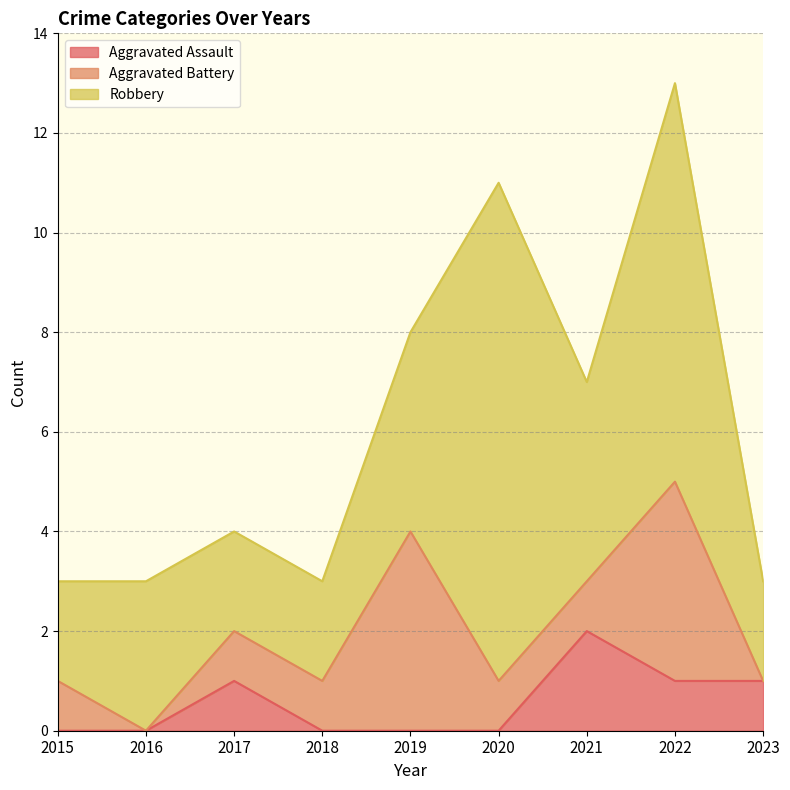

Reading left to right, list all the values displayed in this chart.

Aggravated Assault: 2015=0	2016=0	2017=1	2018=0	2019=0	2020=0	2021=2	2022=1	2023=1
Aggravated Battery: 2015=1	2016=0	2017=1	2018=1	2019=4	2020=1	2021=1	2022=4	2023=0
Robbery: 2015=2	2016=3	2017=2	2018=2	2019=4	2020=10	2021=4	2022=8	2023=2